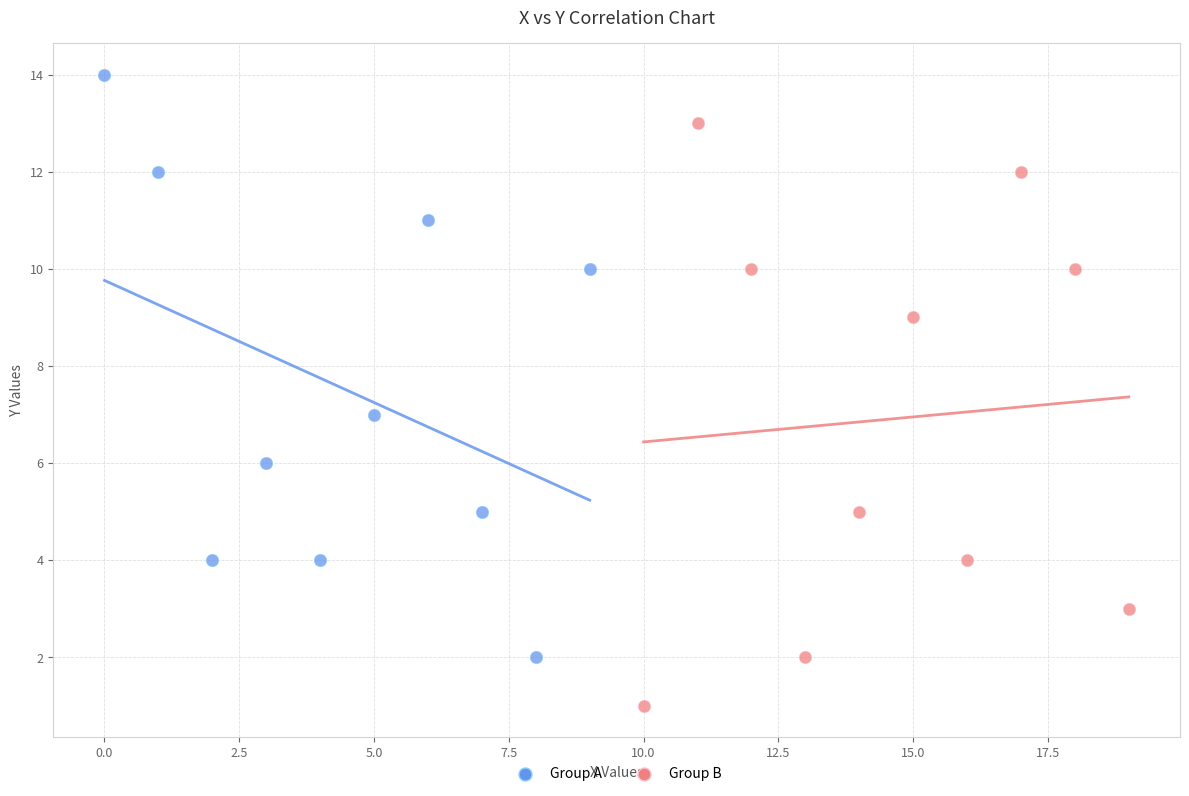

Which series contains the highest Y value?

Group A